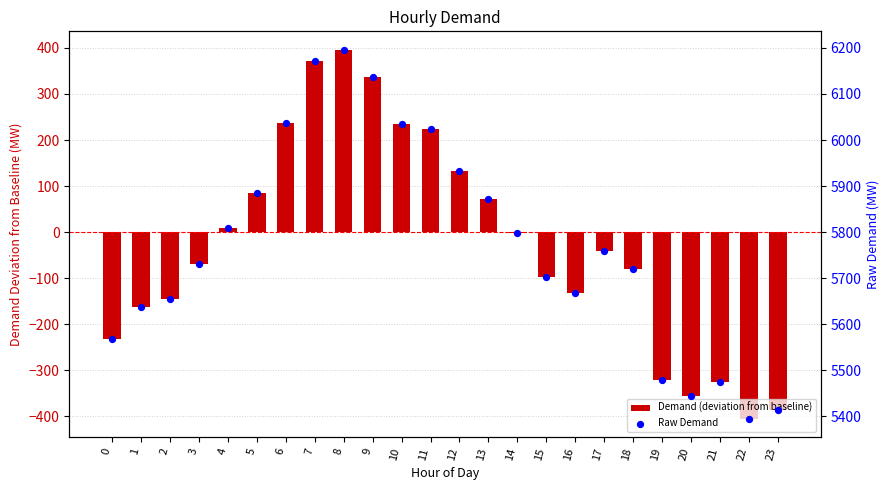

At how many categories does at least one series exceed 5524?

19